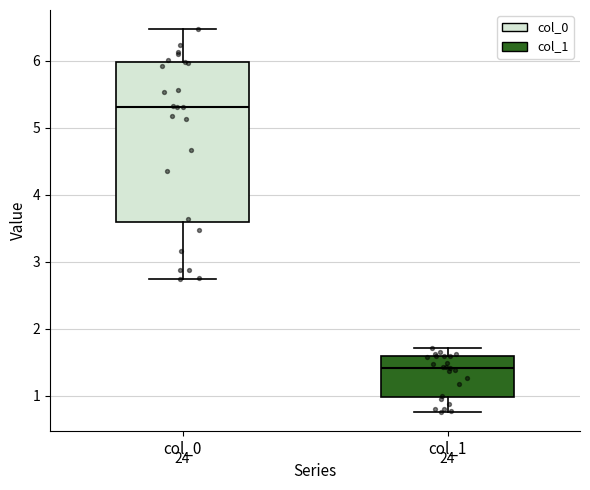

Which box is the tallest, from its lower edge to its upper edge?

col_0